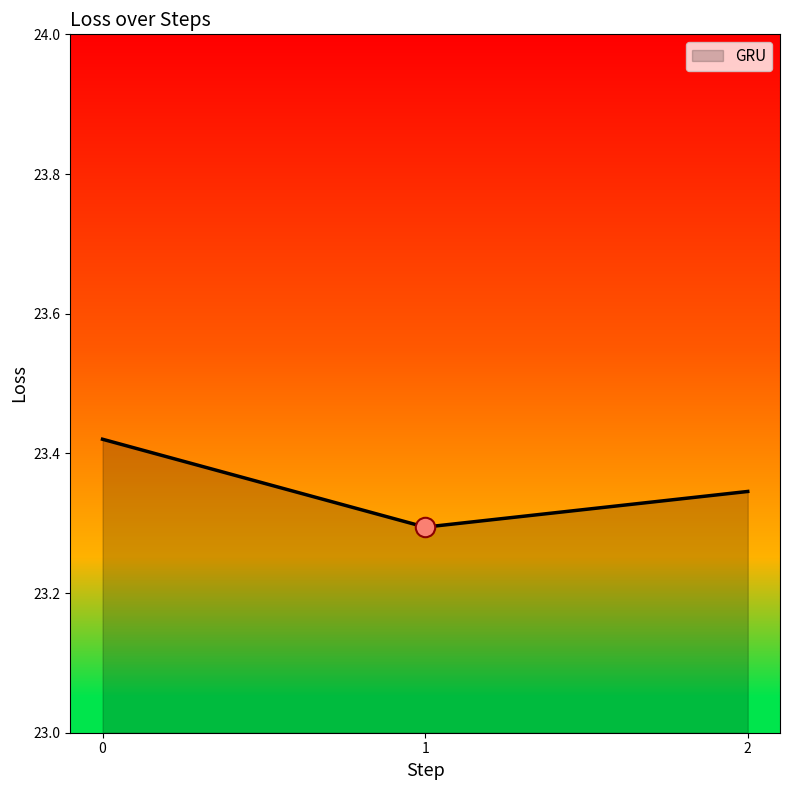

What is the difference between the maximum and minimum values?

0.1